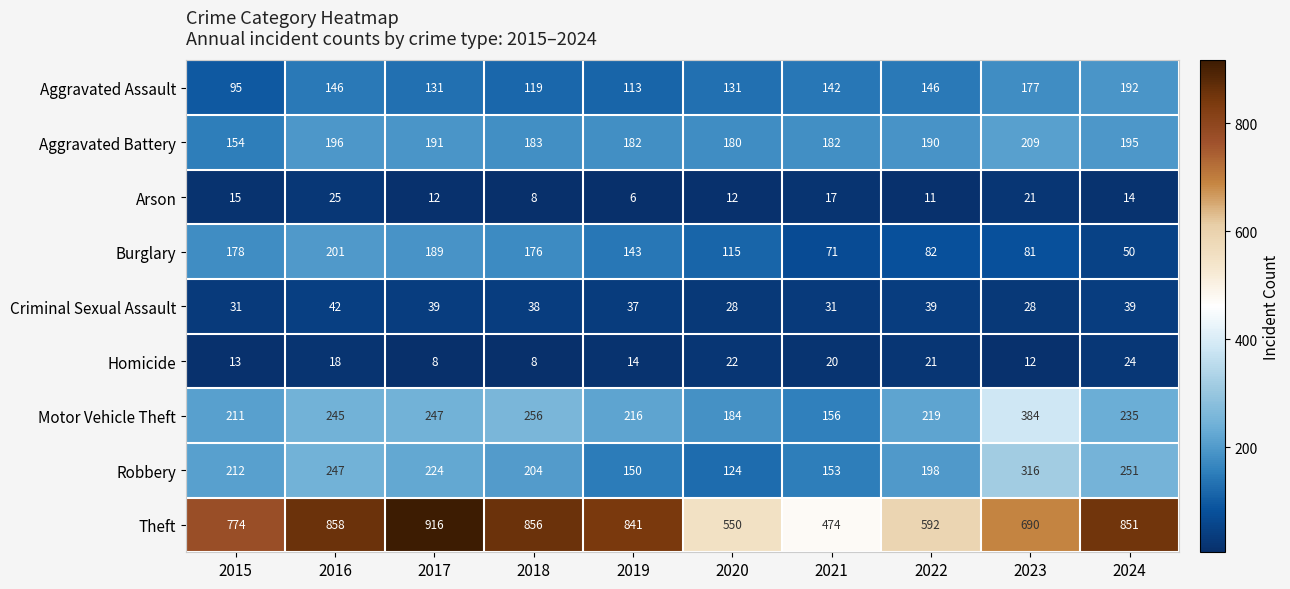

Where is Motor Vehicle Theft nearest to the value 270?

2018